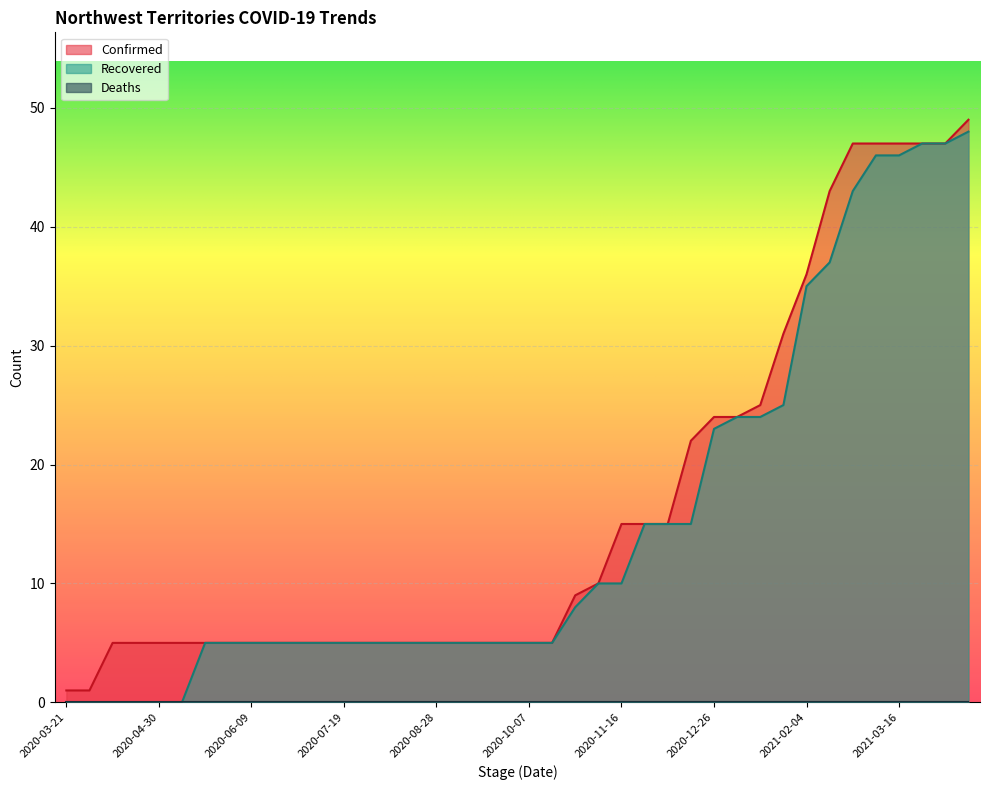

True or false: Confirmed and Recovered intersect in this chart.

False